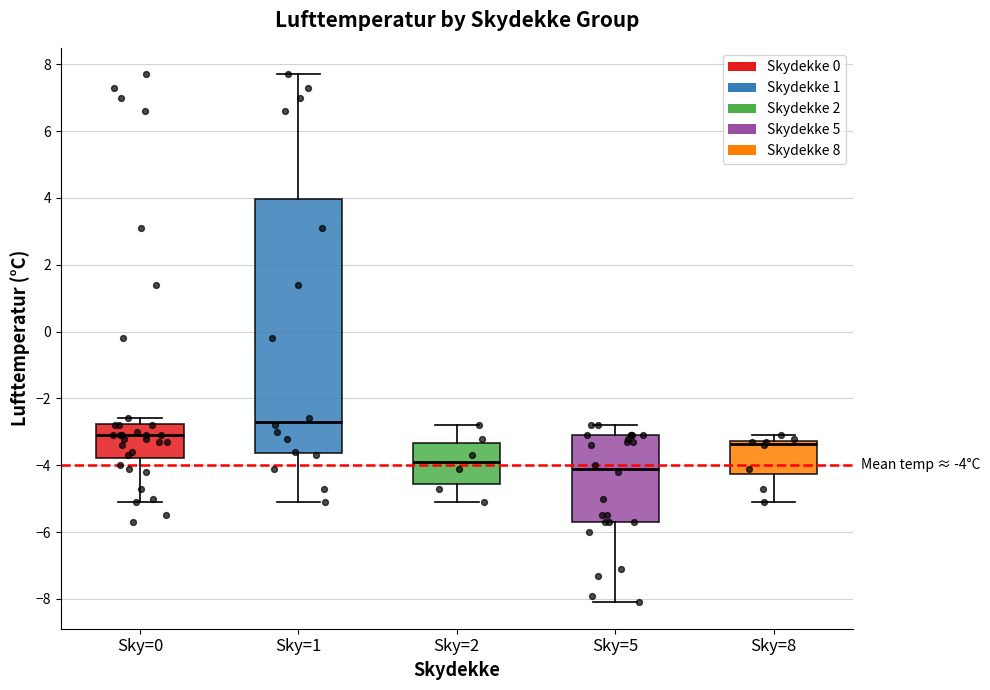

Which box is the tallest, from its lower edge to its upper edge?

Sky=1